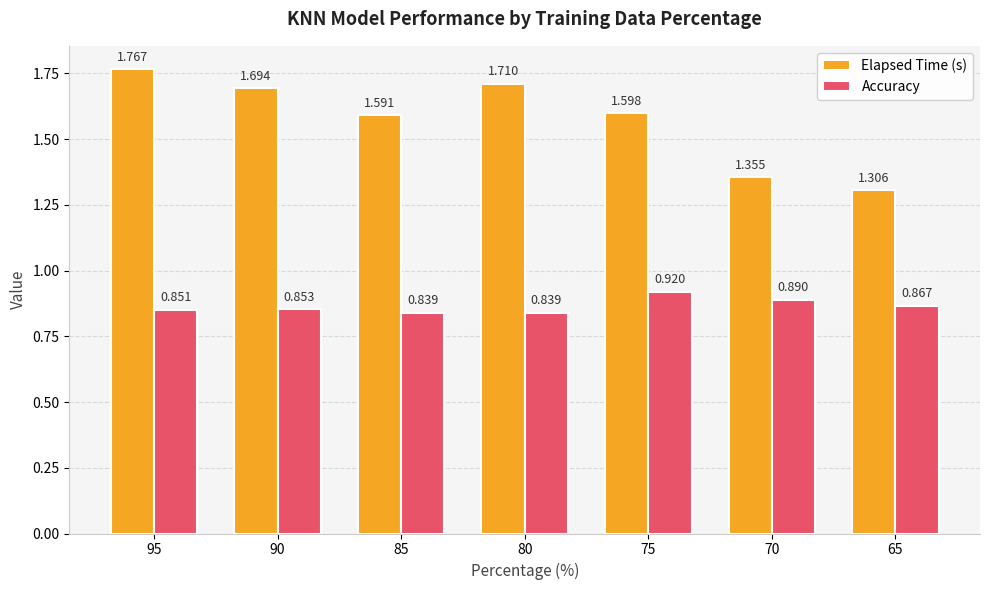

List the series in order of their overall mean, lowest first.

Accuracy, Elapsed Time (s)